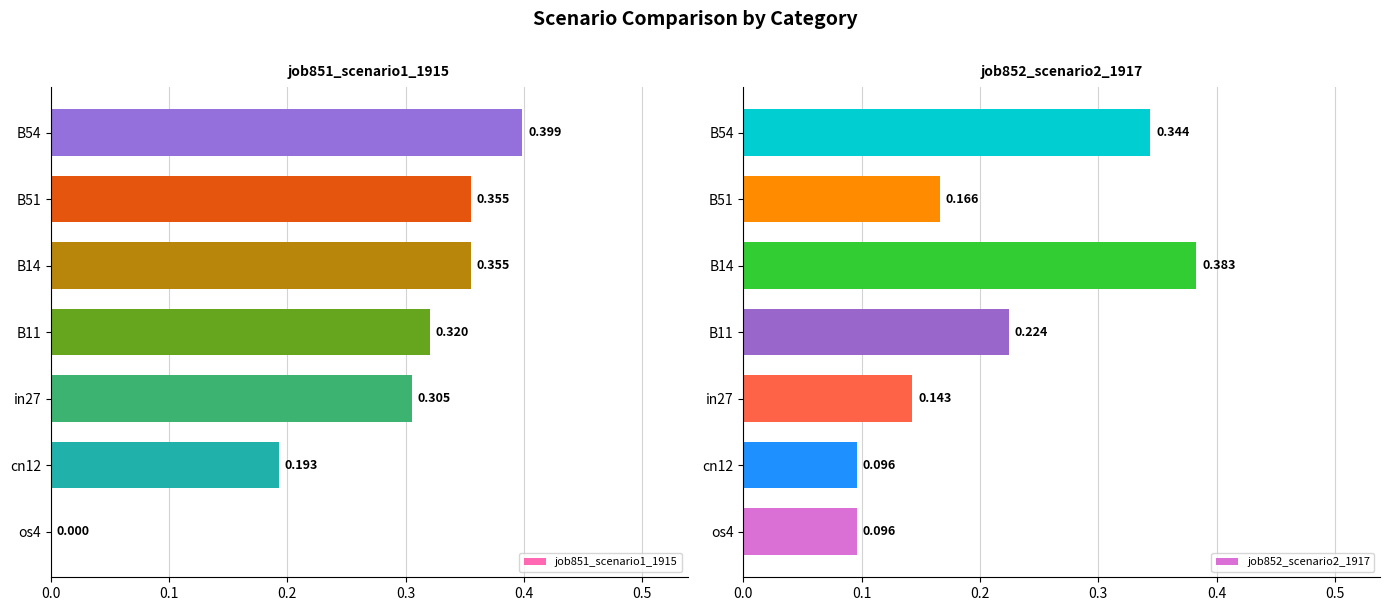

What is the value of the job851_scenario1_1915 bar at the 3rd from the left?

0.3